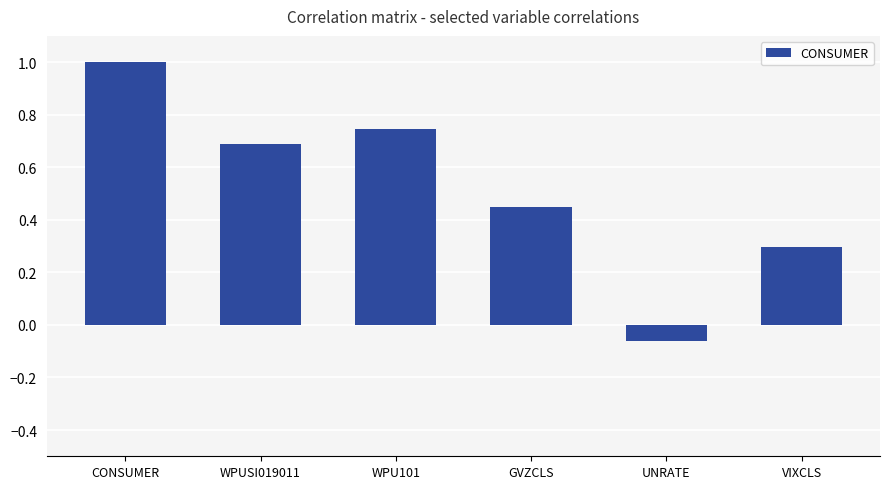

What is the average value?

0.5